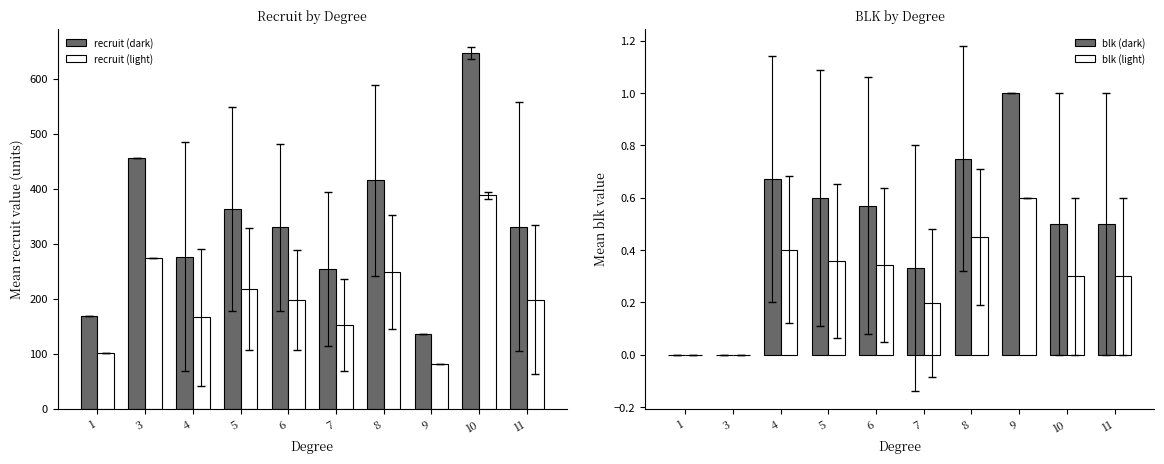

At which label does recruit (light) reach its minimum?

9